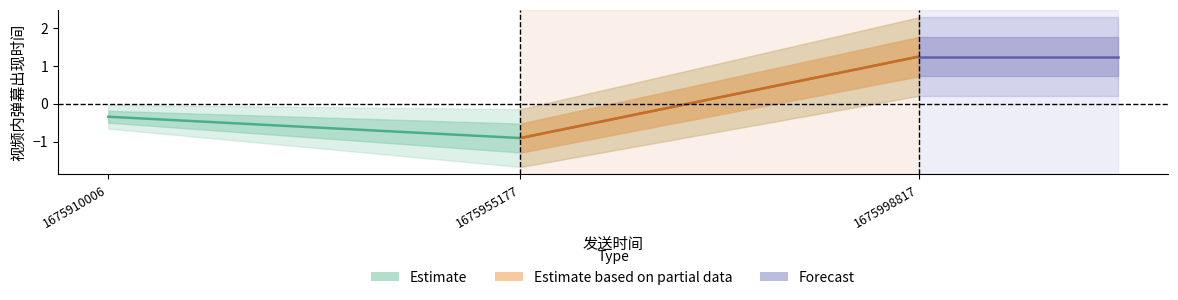

Reading left to right, transcribe all the data shown in this chart.

-0.3	-0.9	1.2